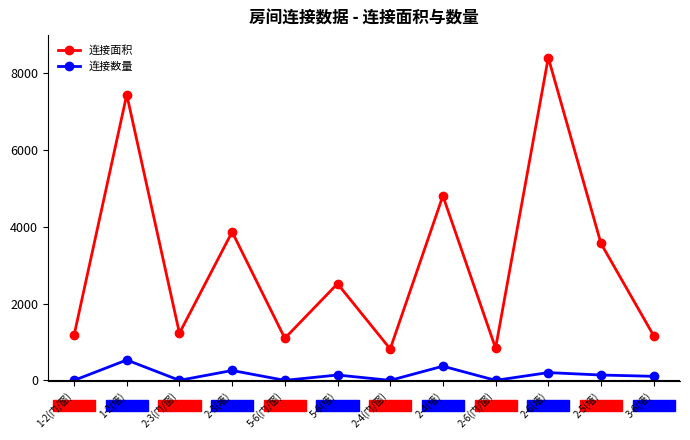

Where is the first local minimum for 连接面积?

2-3(门/窗)